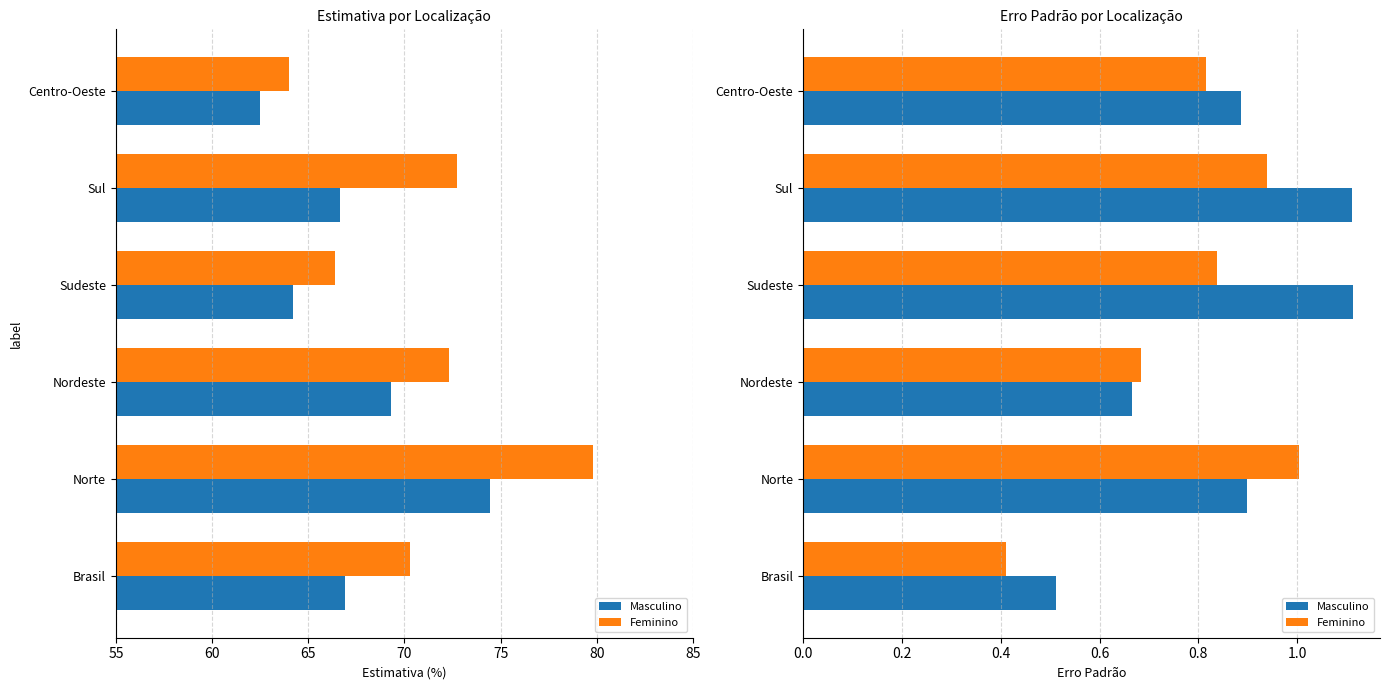

True or false: Feminino has a value of 0.3 at 80.

False